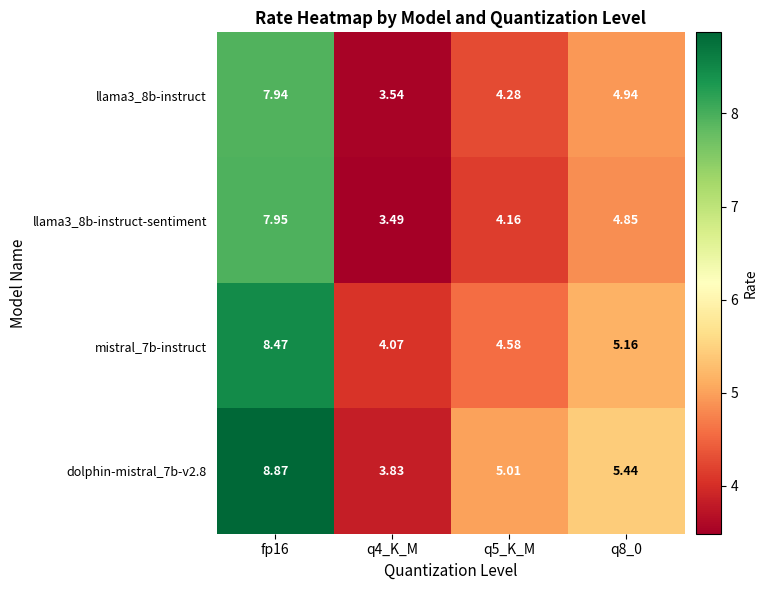

Rank the series by their maximum value, from lowest to highest.

llama3_8b-instruct, llama3_8b-instruct-sentiment, mistral_7b-instruct, dolphin-mistral_7b-v2.8